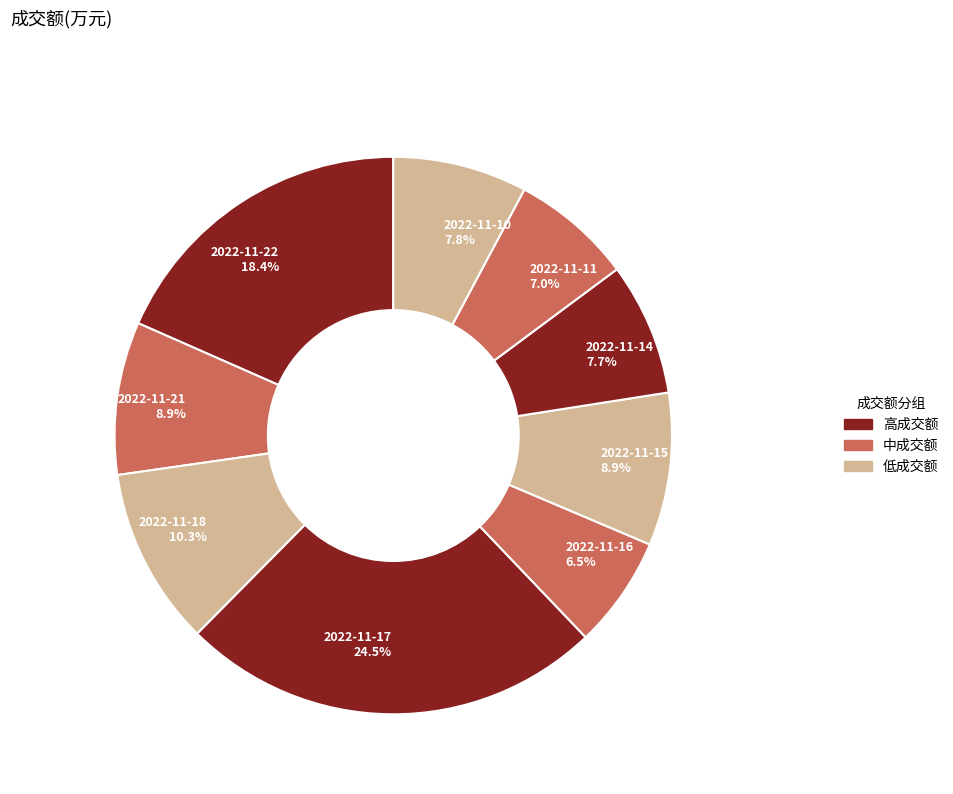

Combined, do 2022-11-10 and 2022-11-21 account for over 50%?

No